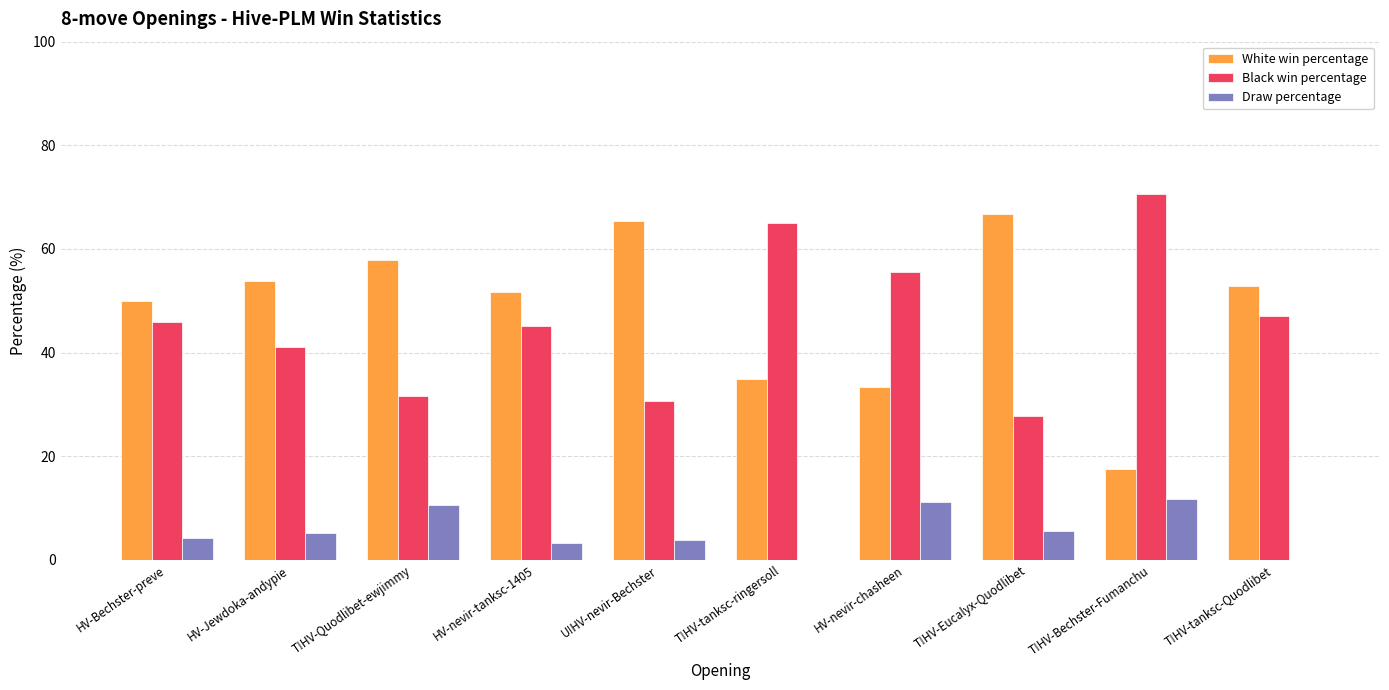

What value does the Draw percentage series have at T!HV-Quodlibet-ewjimmy?

10.5